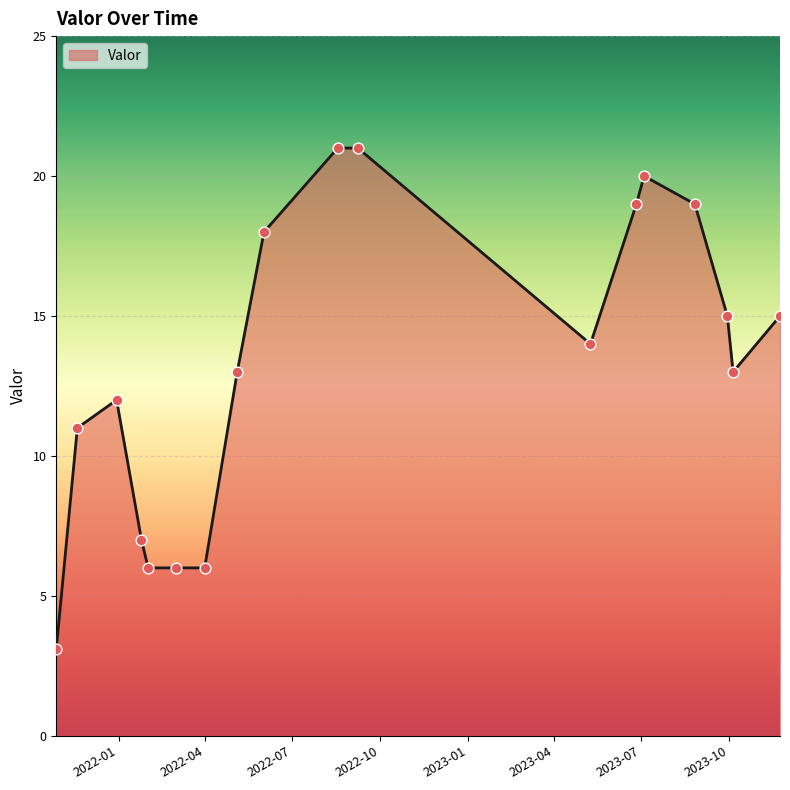

What is the difference between the maximum and minimum values?

17.9